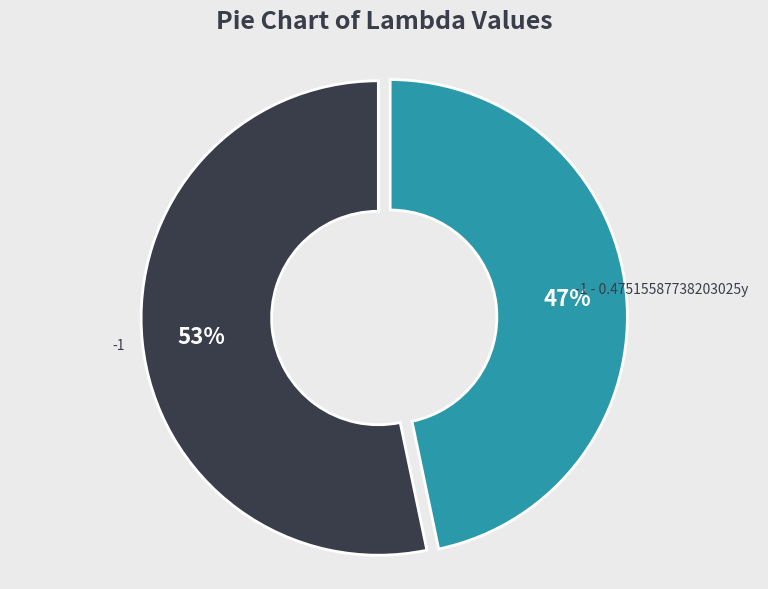

Does any single category account for the majority?

Yes